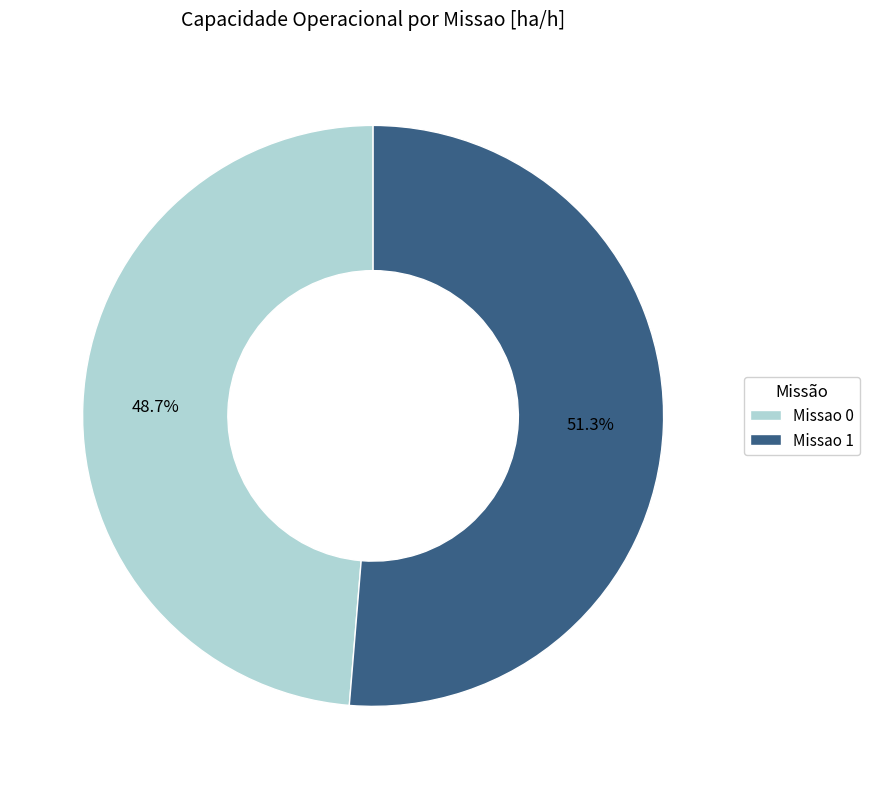

What percentage is the Missao 0 slice, to the nearest percent?

49%